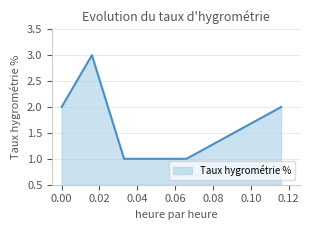

True or false: the data has more than 0 interior local peaks.

True